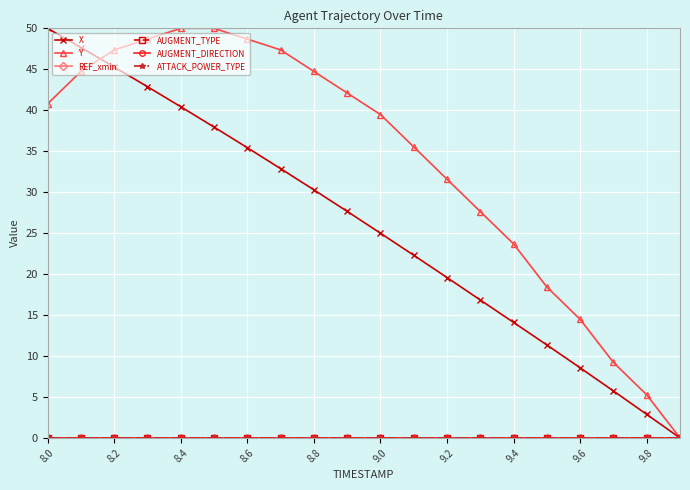

What is the greatest value displayed?

50.0